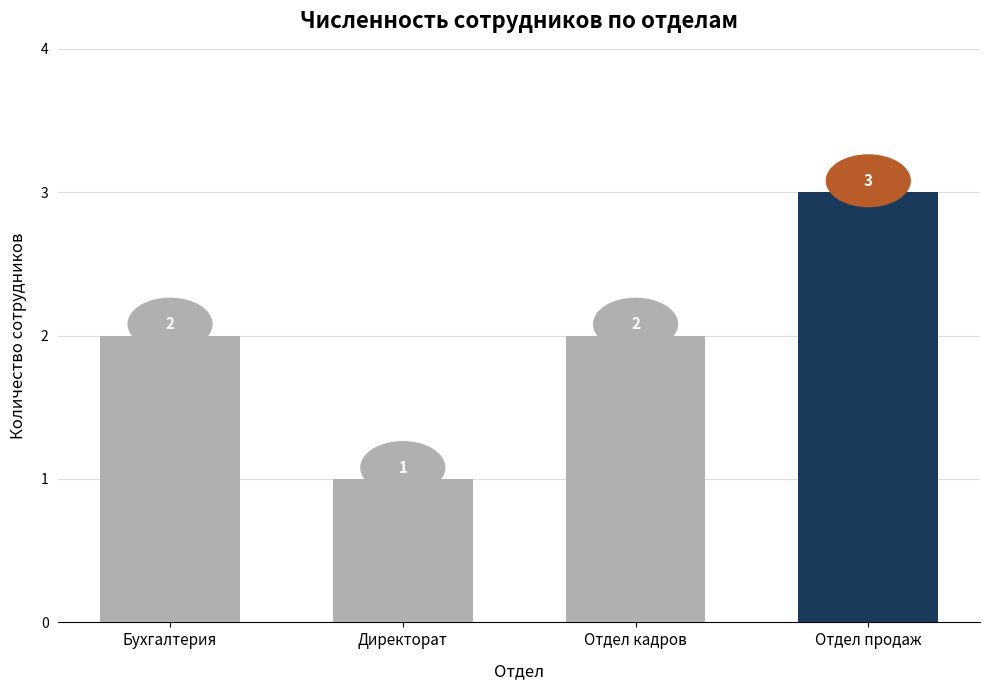

What is the label of the 4th bar from the left?

Отдел продаж